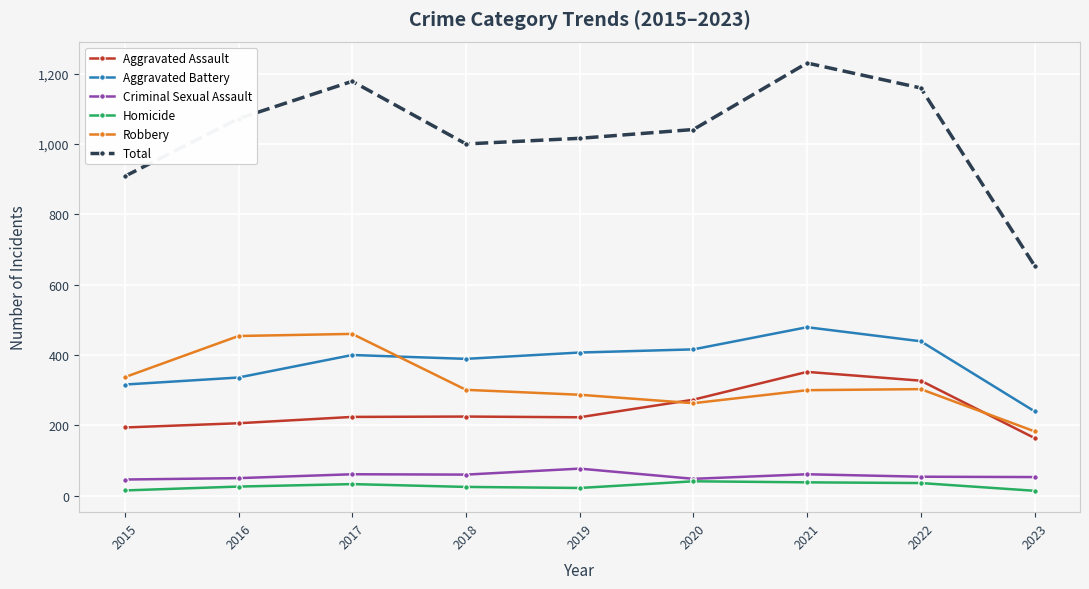

True or false: Homicide and Aggravated Assault intersect in this chart.

False